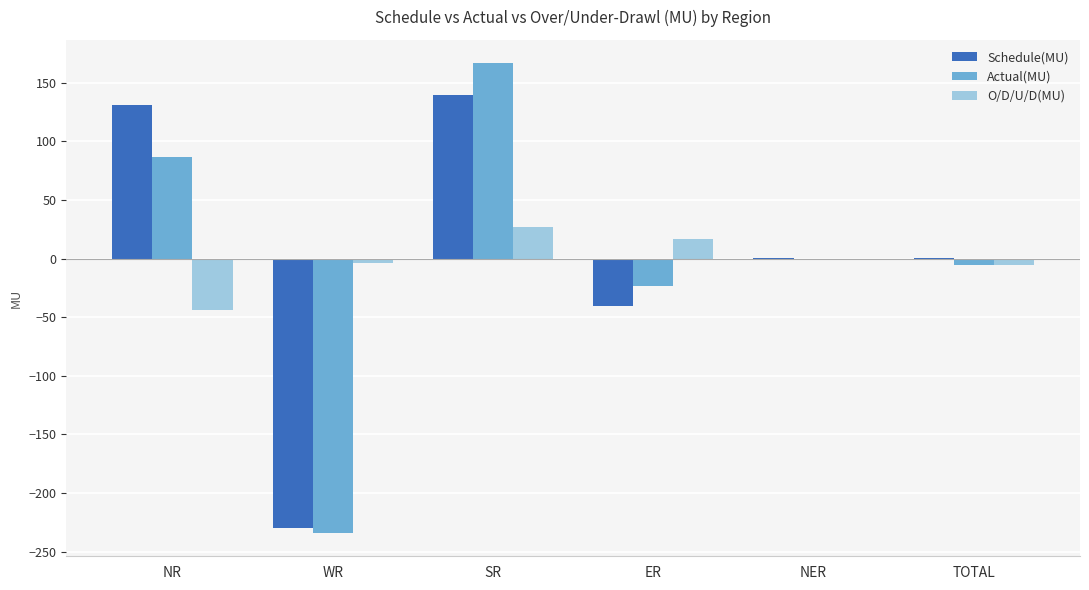

What is the sum of all O/D/U/D(MU) values?

-10.7